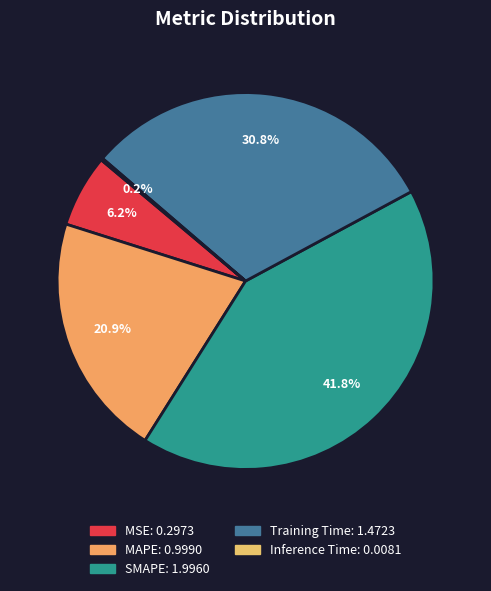

Rank the categories by value from highest to lowest.

SMAPE, Training Time, MAPE, MSE, Inference Time